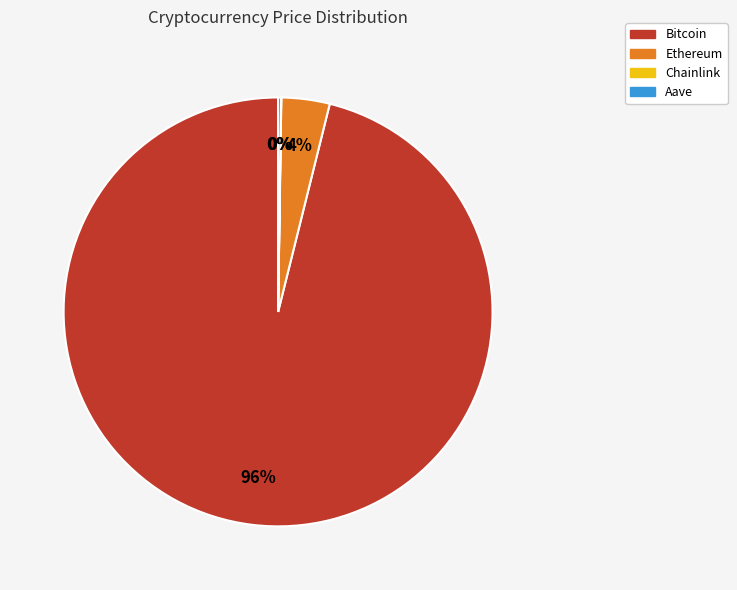

To the nearest percent, what percentage of the pie is Bitcoin?

96%